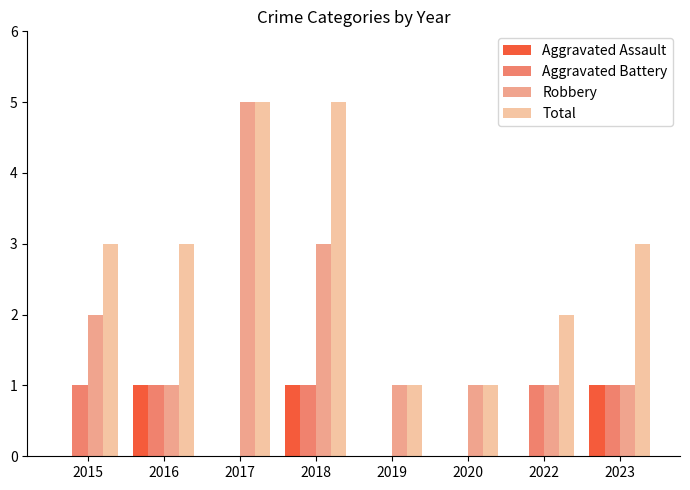

Which series has the largest range (max minus min)?

Robbery